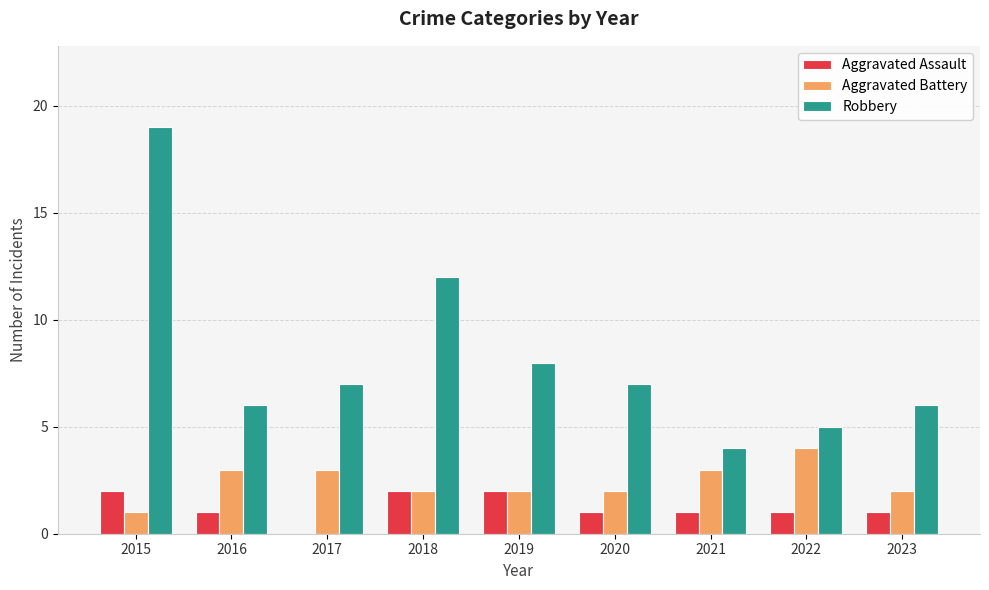

True or false: Aggravated Battery has a value of 6 at 2022.

False